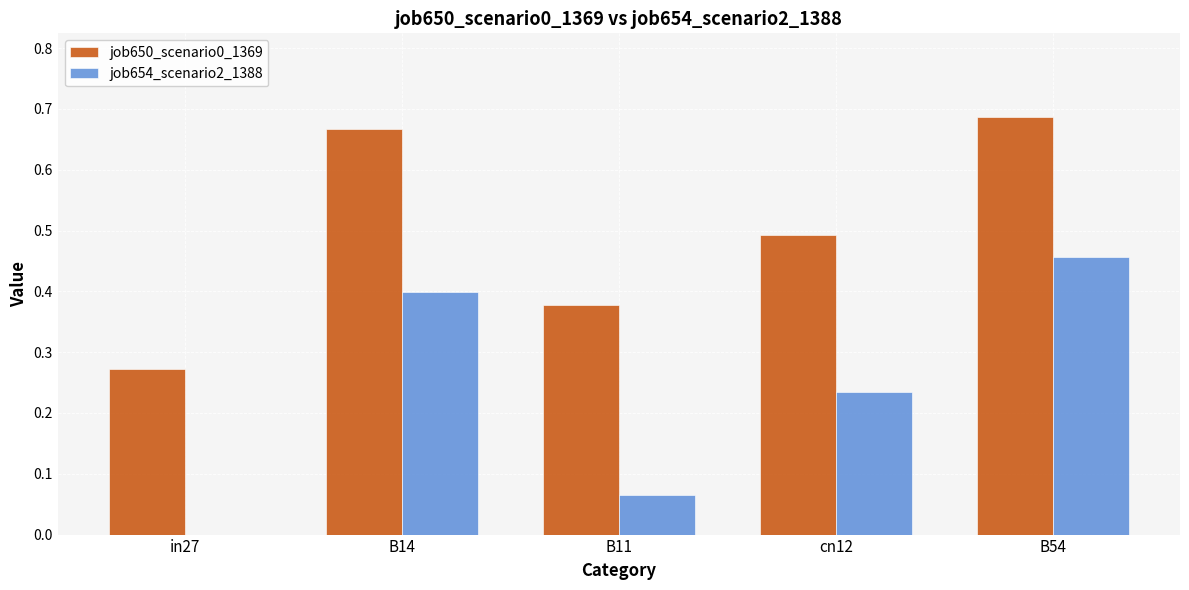

Which series has the largest total across all categories?

job650_scenario0_1369